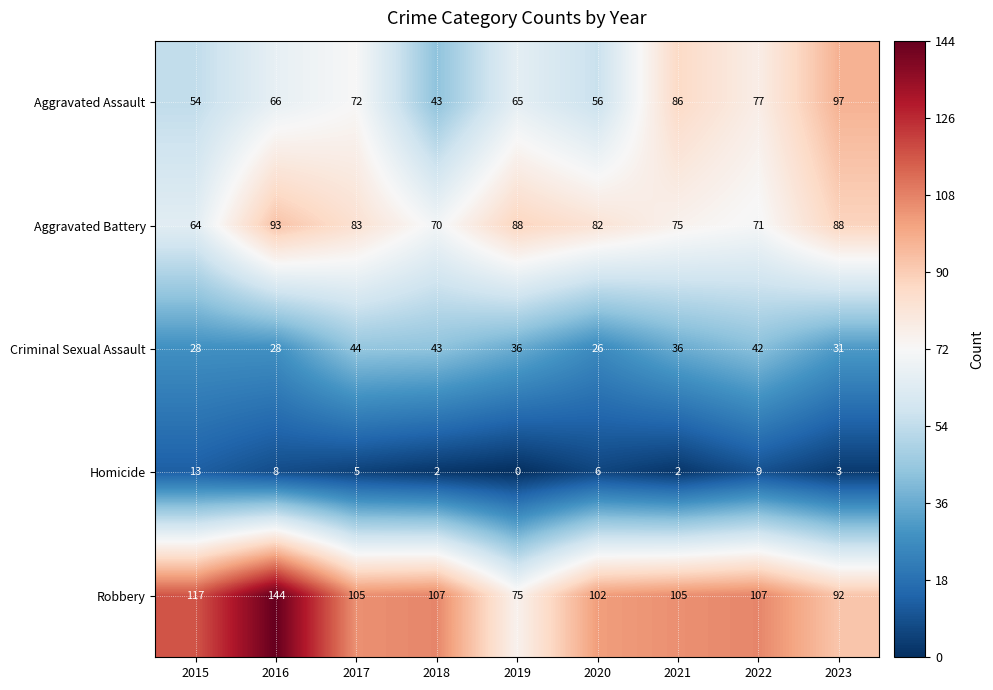

Which category has the lowest value across all series?

2019